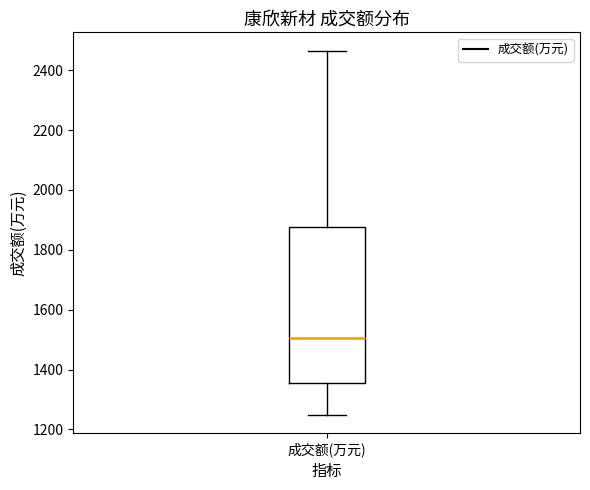

Read this box plot against the y-axis: the position of the median line, the range covered by the box, and the ends of both whiskers. The values are not printed on the chart, so give them approximately, as read against the axis.

median 1500, box 1360 to 1880, whiskers 1240 to 2460